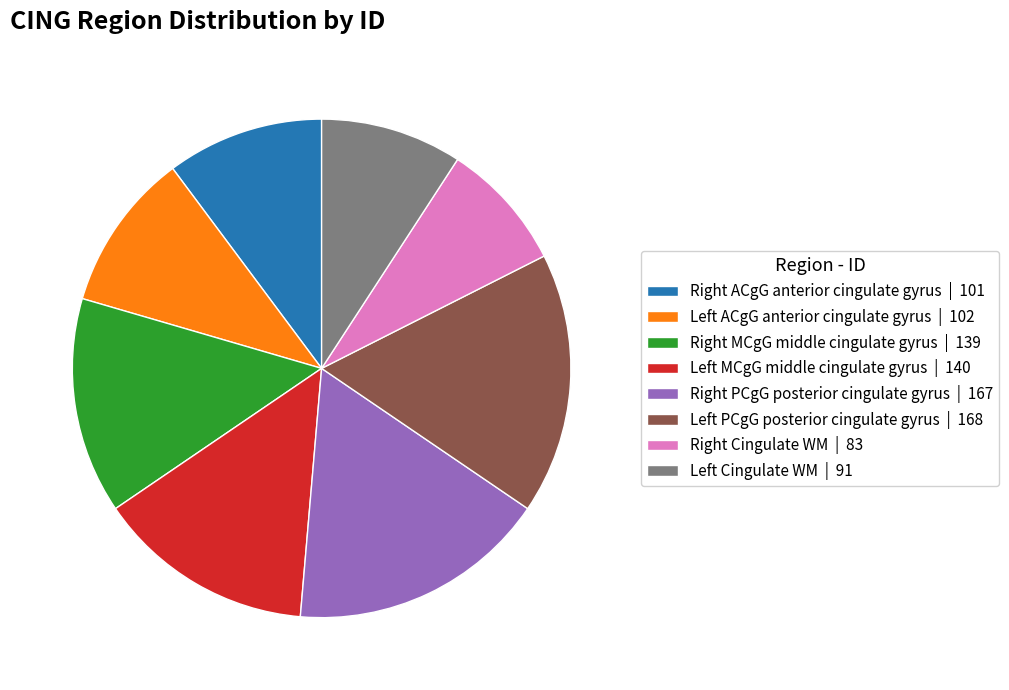

Which slice is the smallest?

Right Cingulate WM